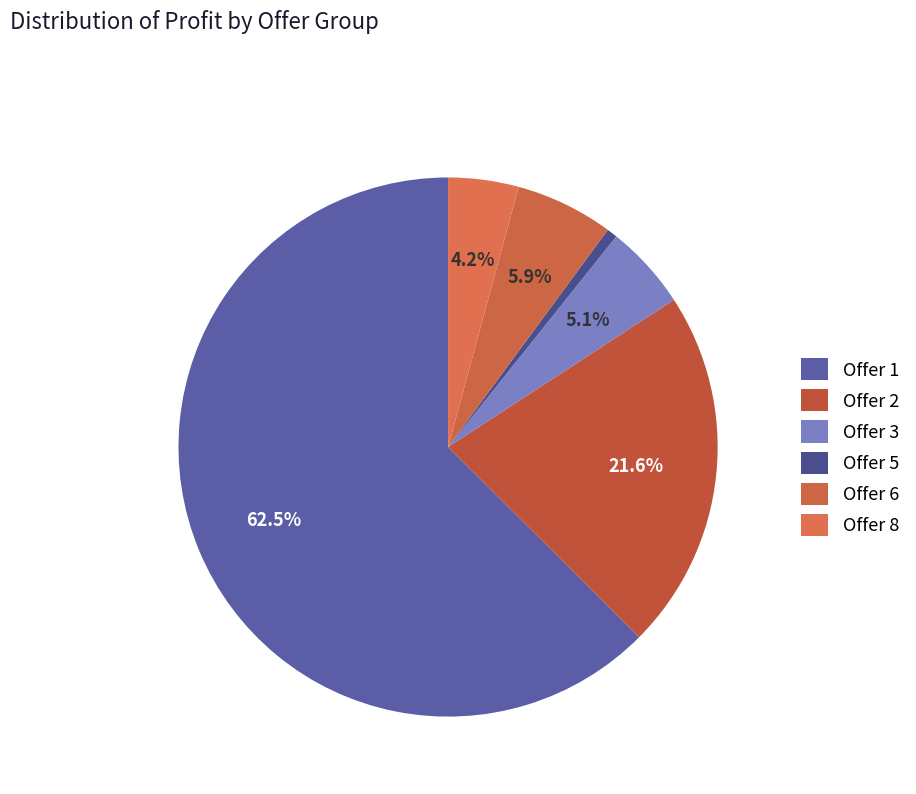

To the nearest percent, what portion does Offer 6 represent?

6%